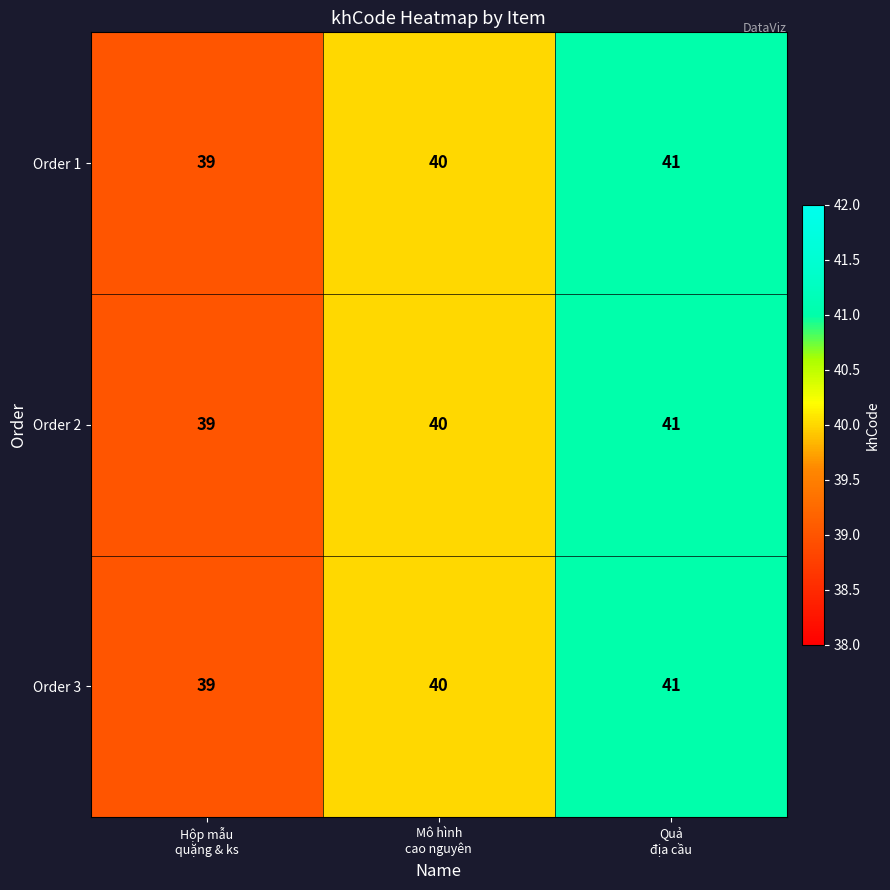

What is the minimum value for Order 3?

39